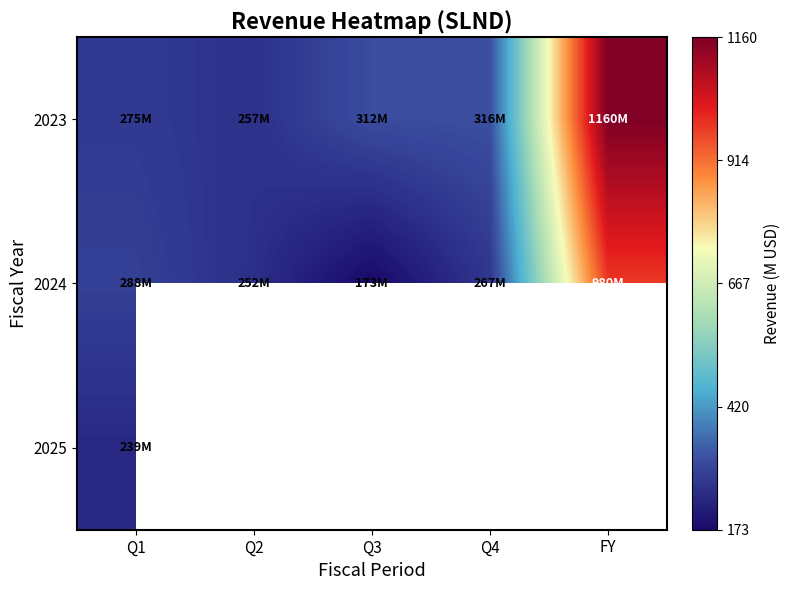

Which category has the lowest value in the 2024 series?

Q3